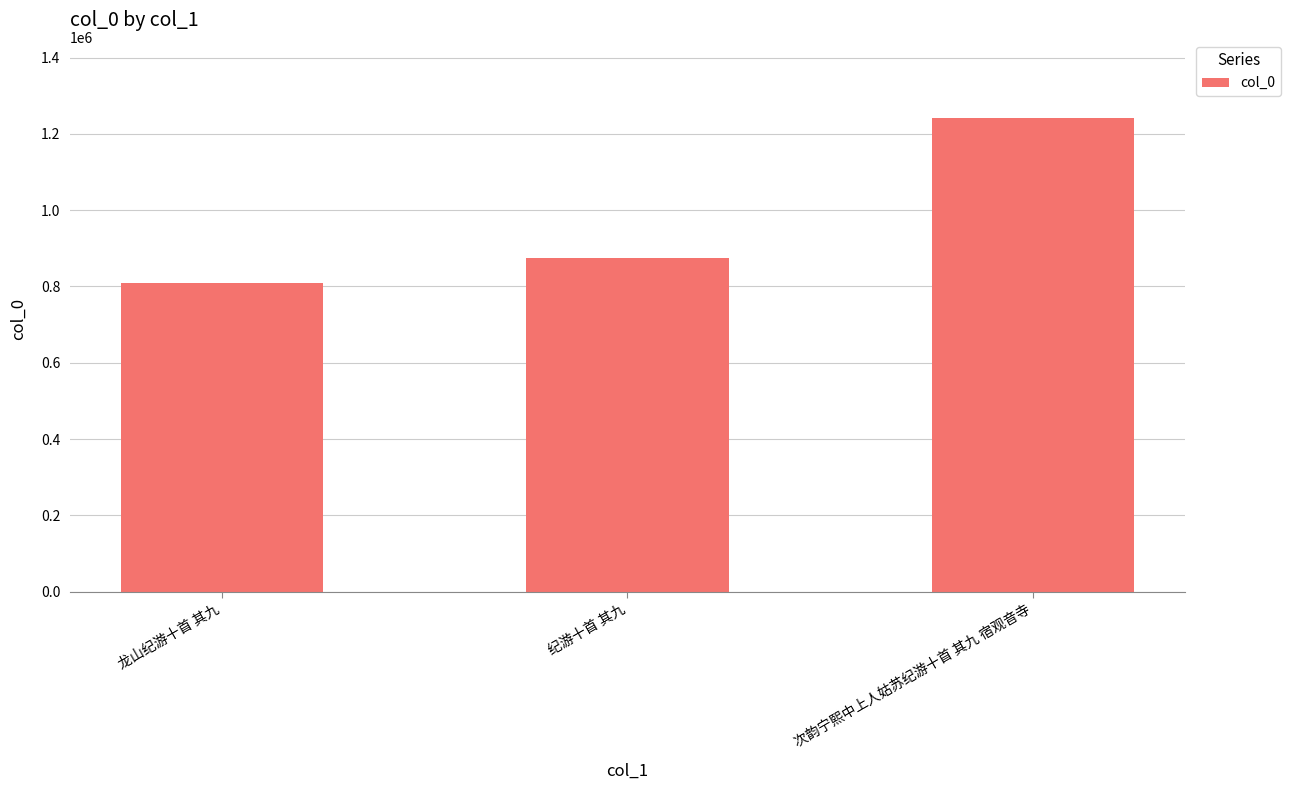

Which category has the highest value across all series?

次韵宁熙中上人姑苏纪游十首 其九 宿观音寺